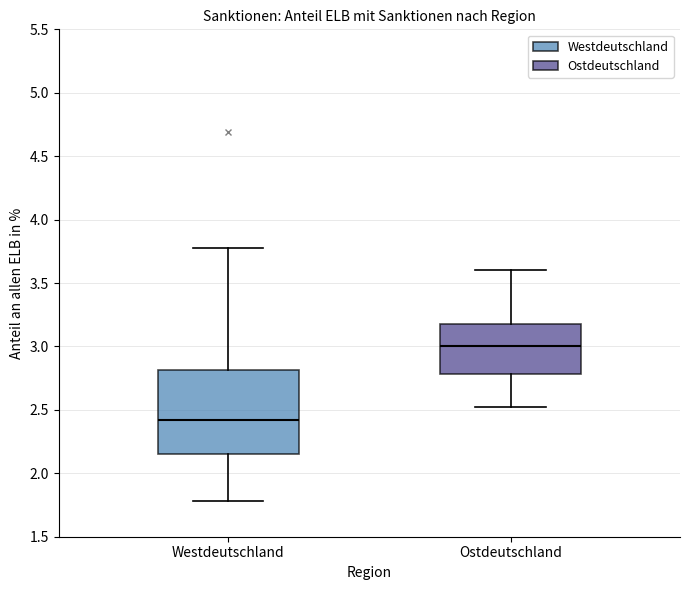

Reading left to right, transcribe this box plot: for each box, give where its median line is, the range the box spans, and where its two whiskers end, as read against the y-axis. The values are not printed on the chart, so give them approximately, as read against the axis.

Westdeutschland: median 2.40, box 2.15 to 2.80, whiskers 1.80 to 3.80
Ostdeutschland: median 3.00, box 2.80 to 3.20, whiskers 2.50 to 3.60